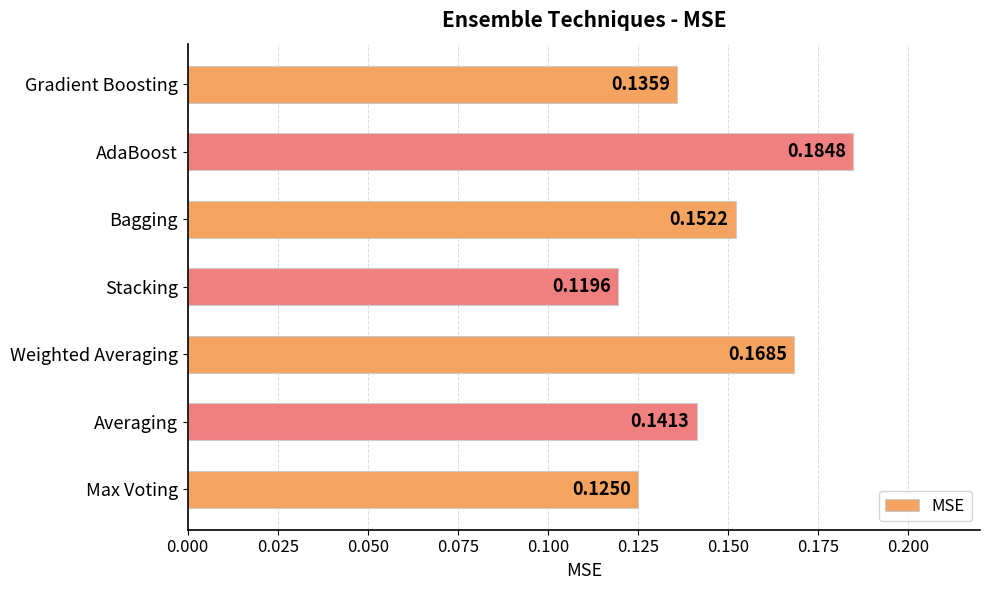

Which label corresponds to the largest value in the chart?

AdaBoost